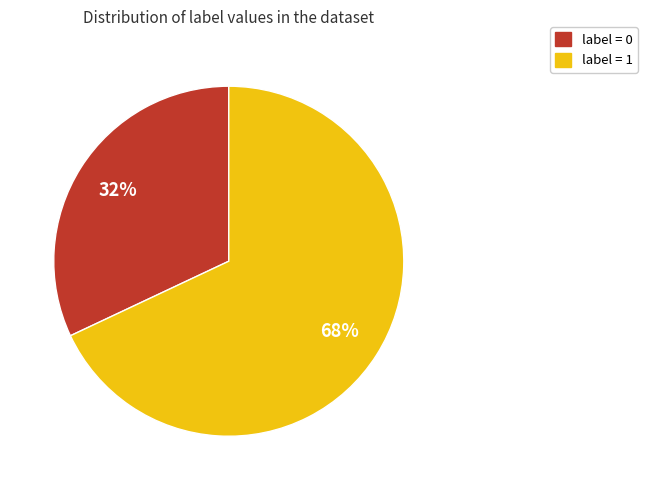

How many slices are in this pie chart?

2